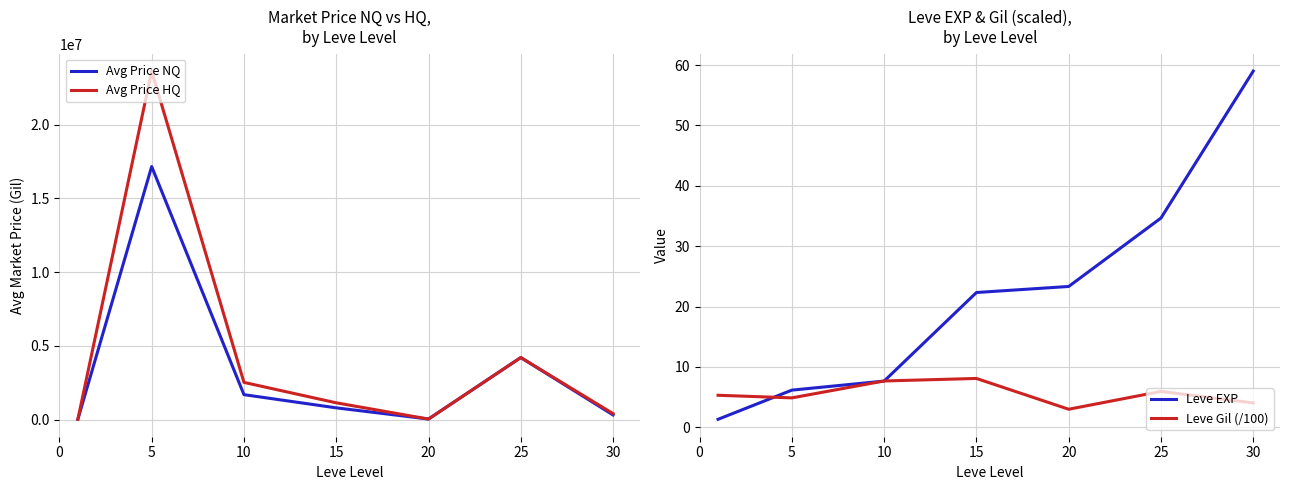

Between 5 and 30, which series saw the biggest shift?

Avg Price HQ